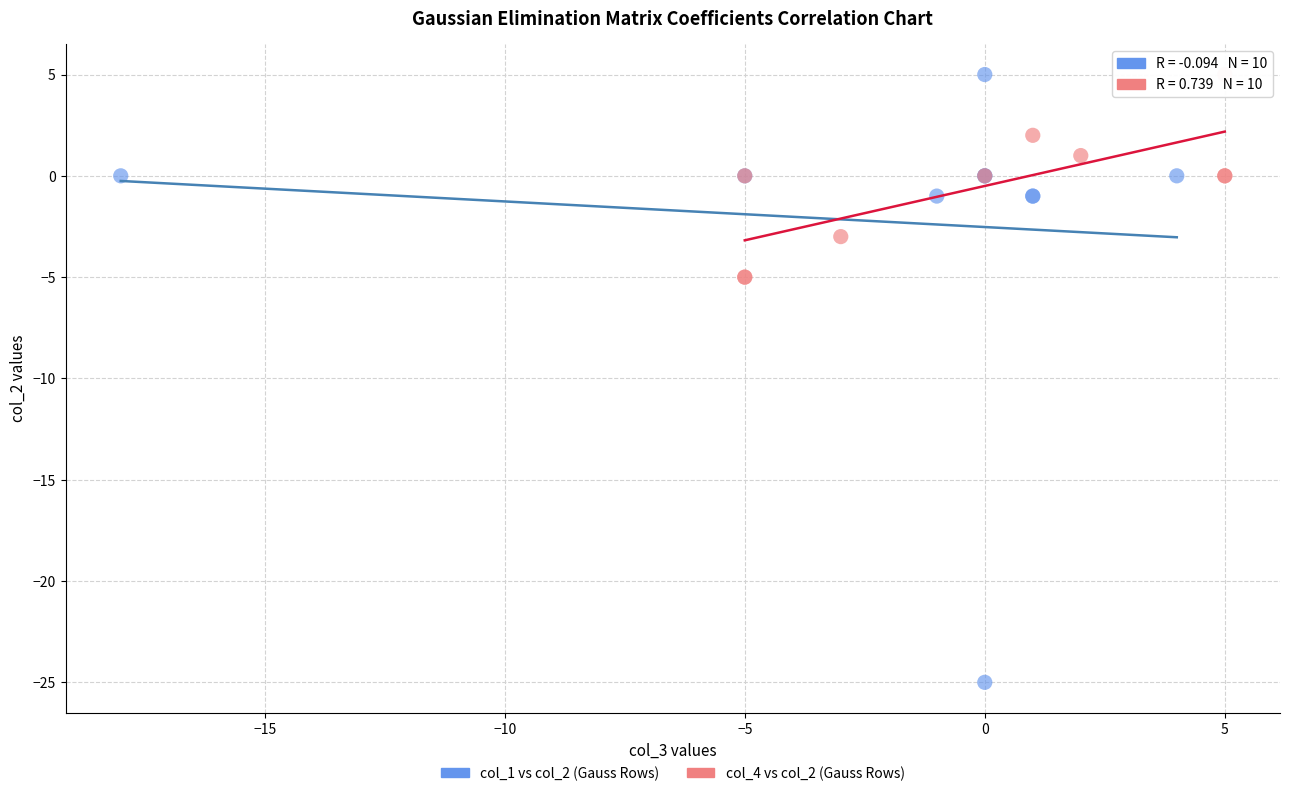

Which series has the largest Y range (max minus min)?

col_1 vs col_2 (Gauss Rows)